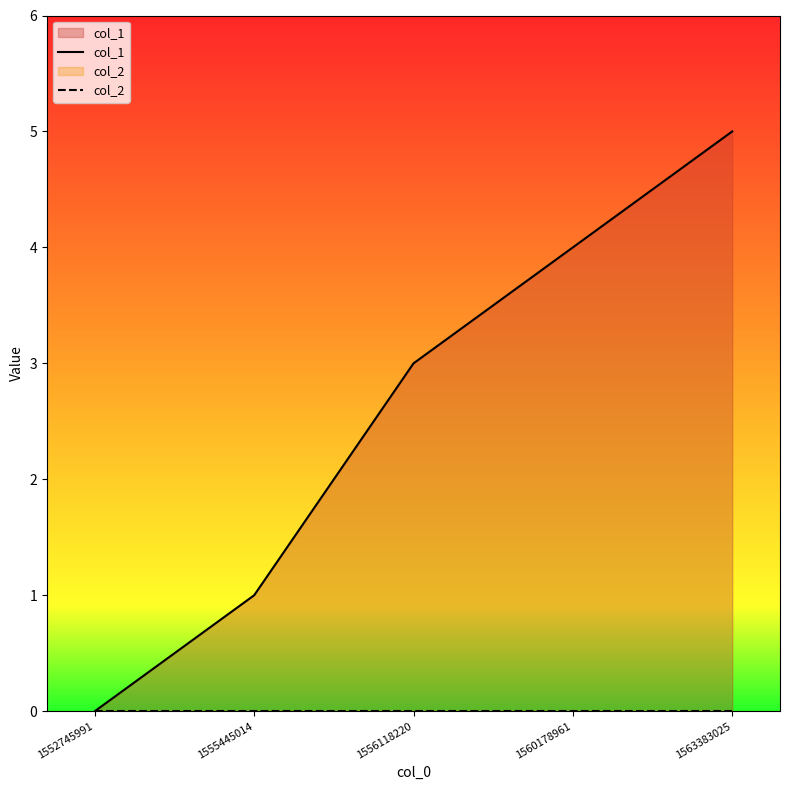

How many categories are shown in the chart?

5